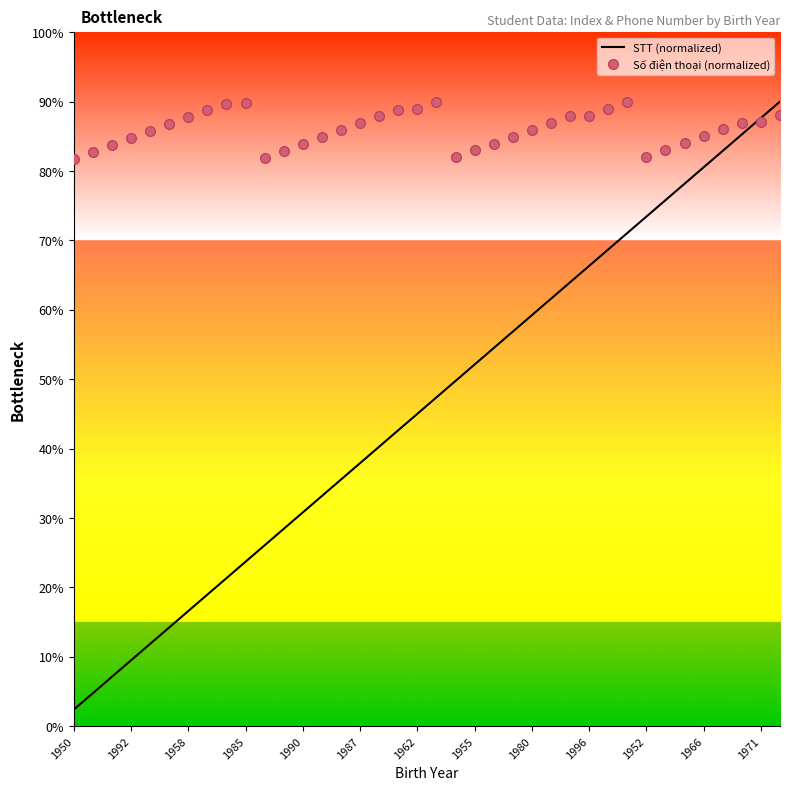

Reading left to right, what are all the values shown in this chart?

STT (normalized): 23684210.5	47368421.1	71052631.6	94736842.1	118421052.6	142105263.2	165789473.7	189473684.2	213157894.7	236842105.3	260526315.8	284210526.3	307894736.8	331578947.4	355263157.9	378947368.4	402631578.9	426315789.5	450000000.0	473684210.5	497368421.1	521052631.6	544736842.1	568421052.6	592105263.2	615789473.7	639473684.2	663157894.7	686842105.3	710526315.8	734210526.3	757894736.8	781578947.4	805263157.9	828947368.4	852631578.9	876315789.5	900000000.0
Số điện thoại (normalized): 817367504.4	827444637.9	837521771.4	847598895.9	857675938.7	867752165.3	877820229.4	887806668.7	896976860.2	897984573.5	818375217.6	828452351.2	838529475.6	848606518.4	858682745.0	868750809.1	878737248.5	887907440.0	888915153.2	898992286.7	819382930.9	829460055.3	839537098.2	849613324.8	859681388.9	869667828.2	878838019.7	879845733.0	889922866.5	900000000.0	820390635.1	830467677.9	840543904.5	850611968.6	860598407.9	869768599.4	870776312.7	880853446.2